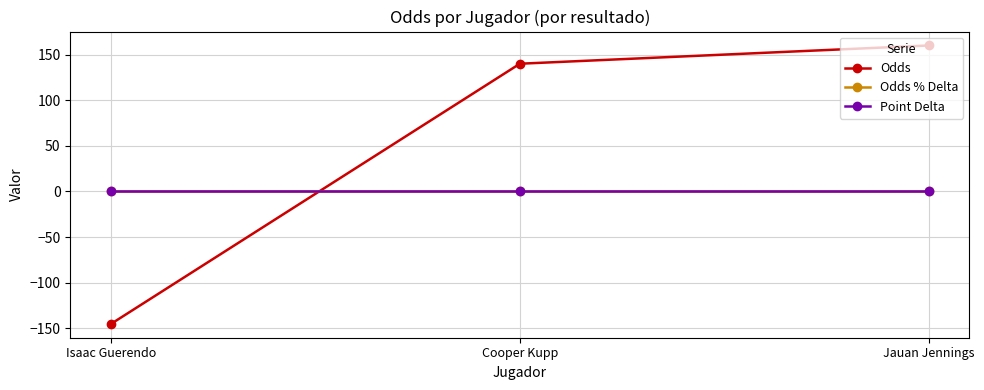

What is the label of the 2nd point from the left?

Cooper Kupp